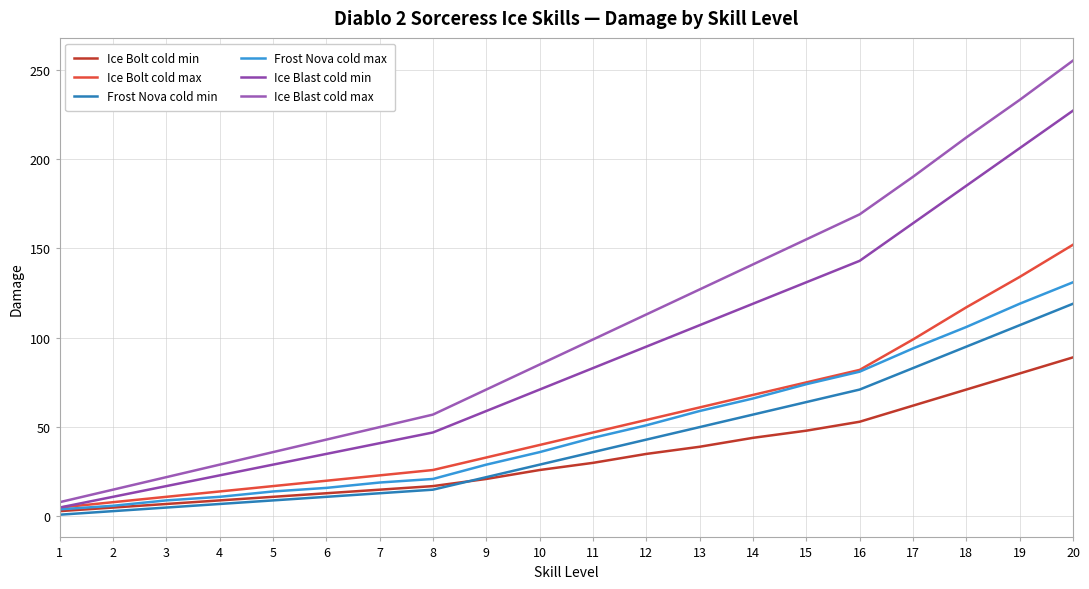

List the labels in order of Ice Blast cold max value, largest first.

20, 19, 18, 17, 16, 15, 14, 13, 12, 11, 10, 9, 8, 7, 6, 5, 4, 3, 2, 1